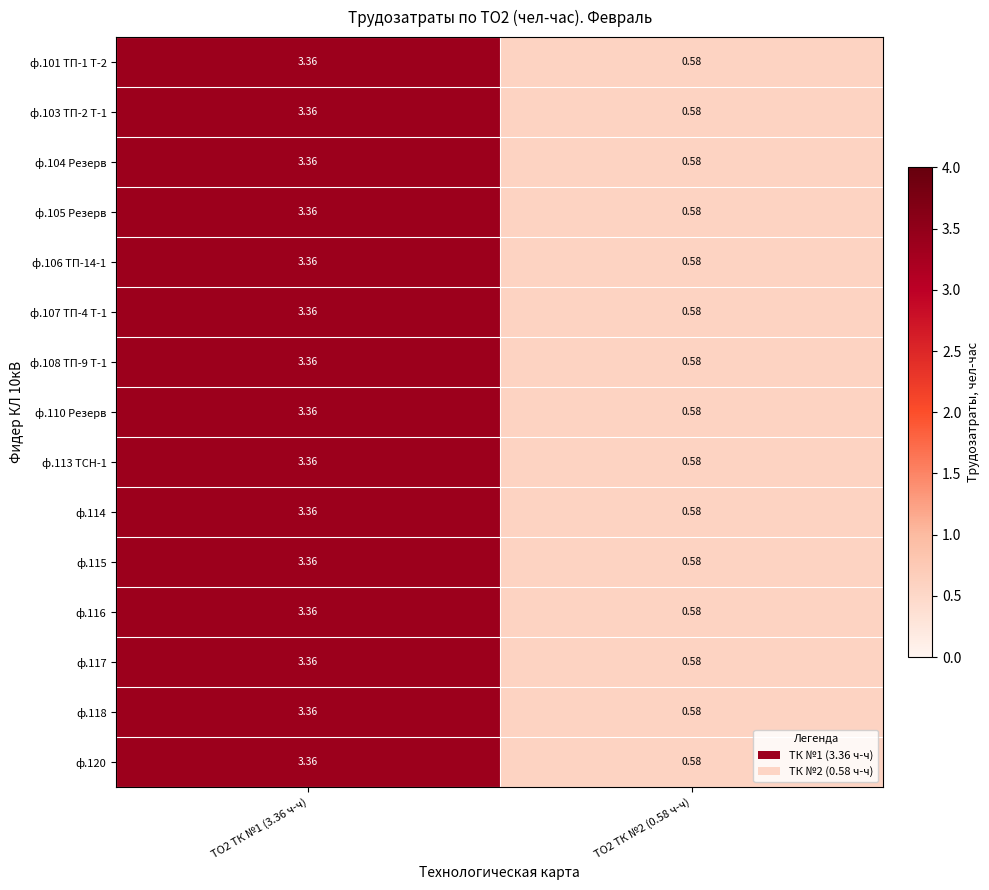

Is the value of ф.117 at ТО2 ТК №2 (0.58 ч-ч) greater than the value of ф.107 ТП-4 Т-1 at ТО2 ТК №1 (3.36 ч-ч)?

No